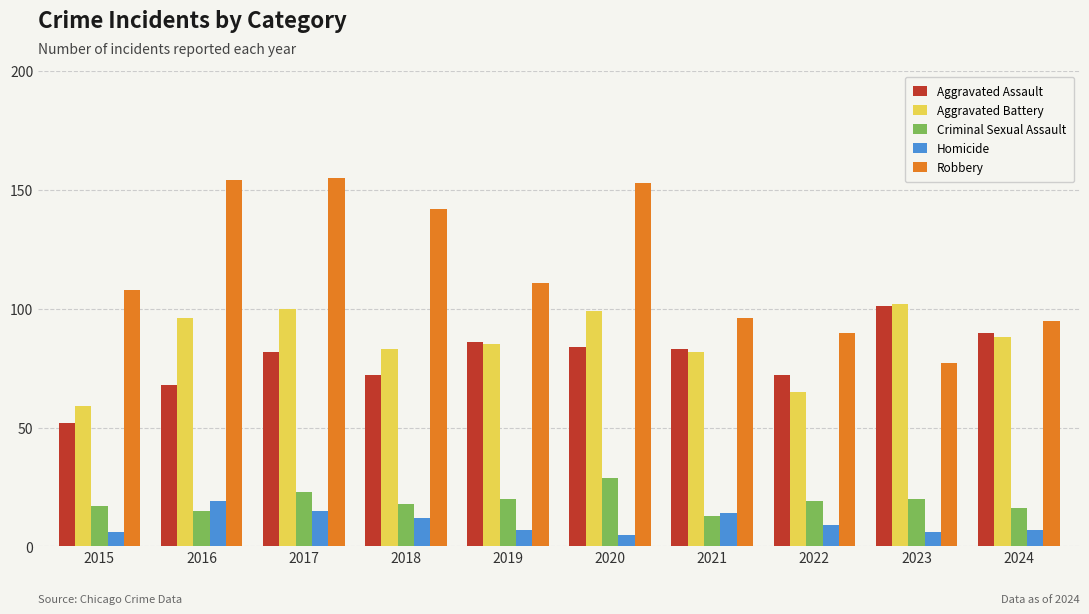

What is the approximate value of Homicide at 2015, to the nearest 5?

5